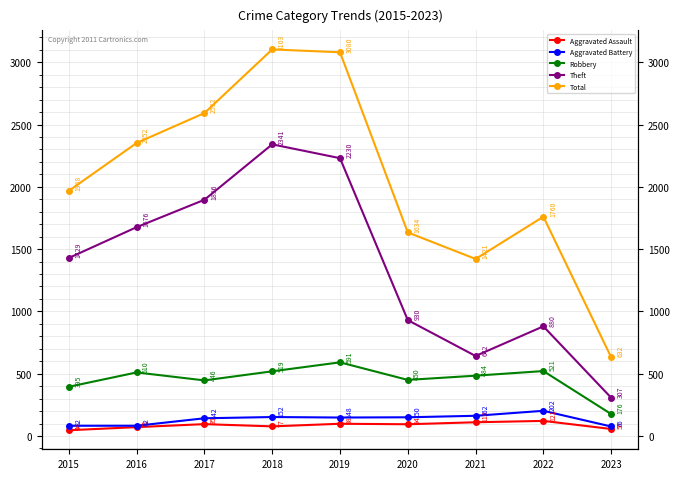

How many lines are shown in the chart?

5